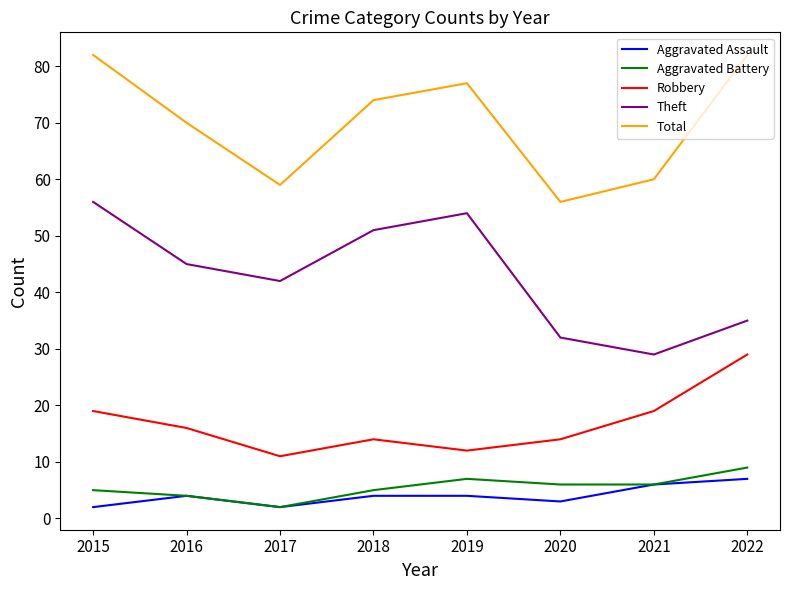

Is this an area chart (filled region under the line)?

No